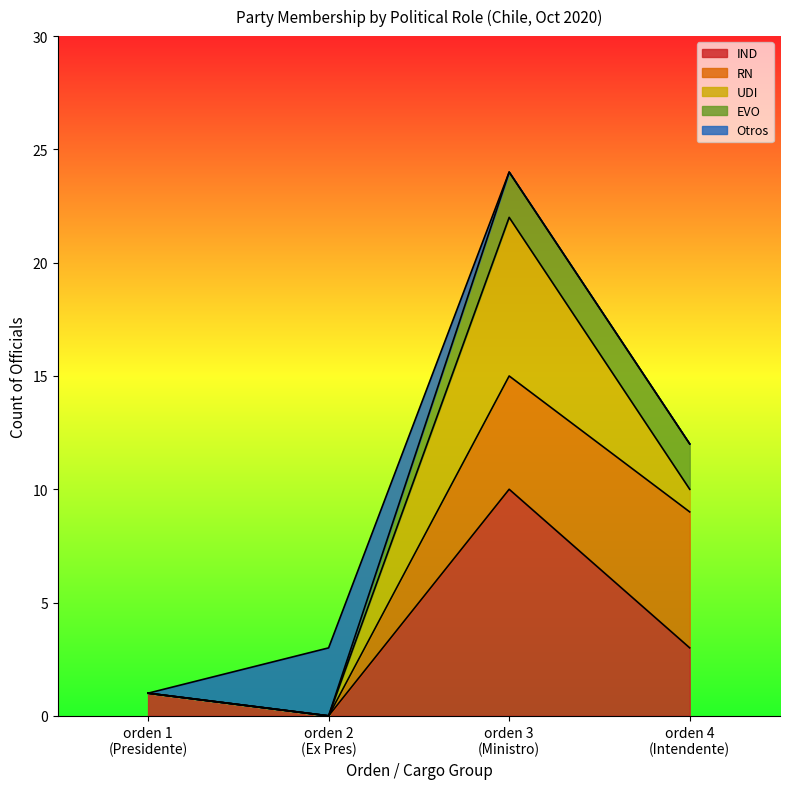

What is the maximum value for IND?

10